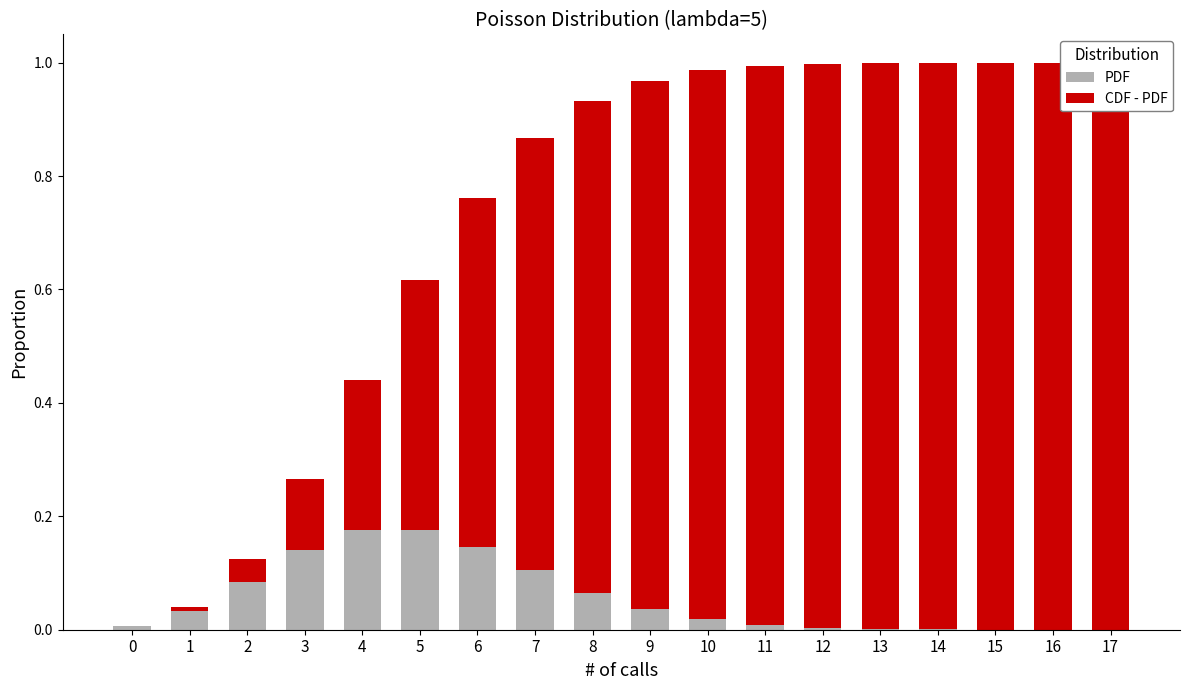

The CDF - PDF series shows 0.9 at 8. True or false?

True